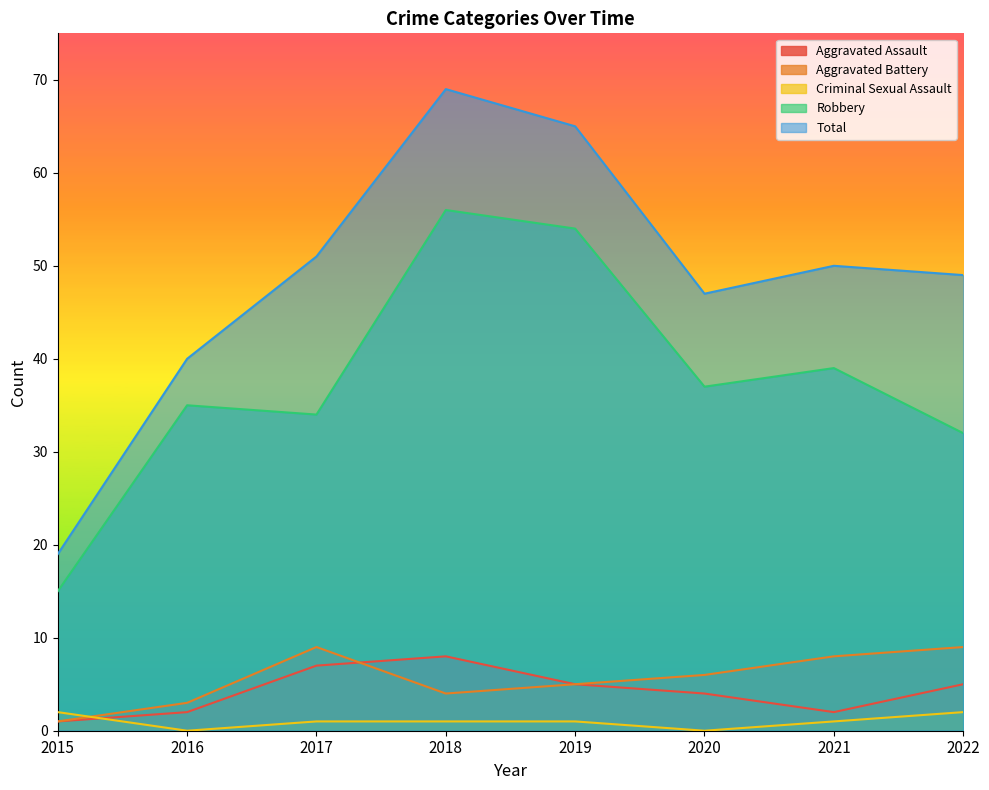

The Robbery series shows 32 at 2022. True or false?

True